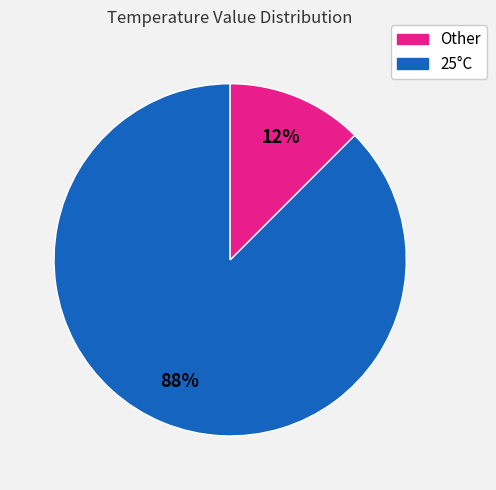

Is there a majority slice in this chart?

Yes